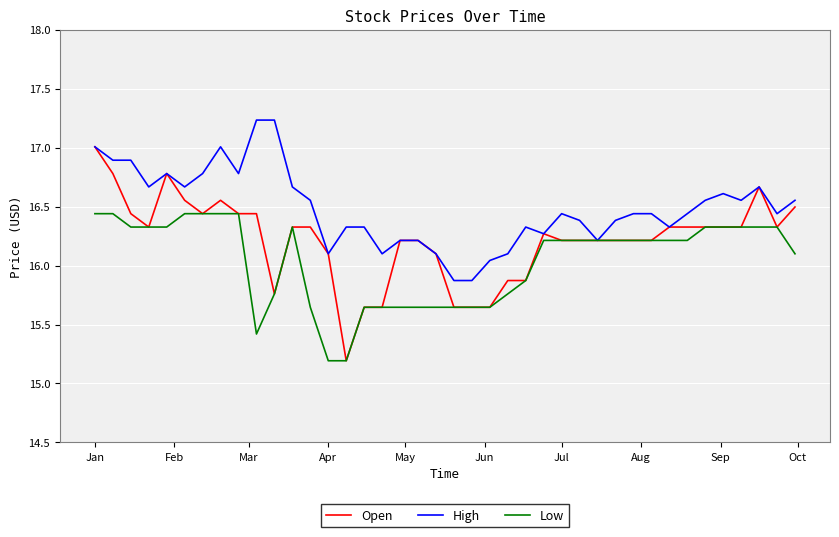

True or false: High has more than 2 points higher than both neighbors.

True